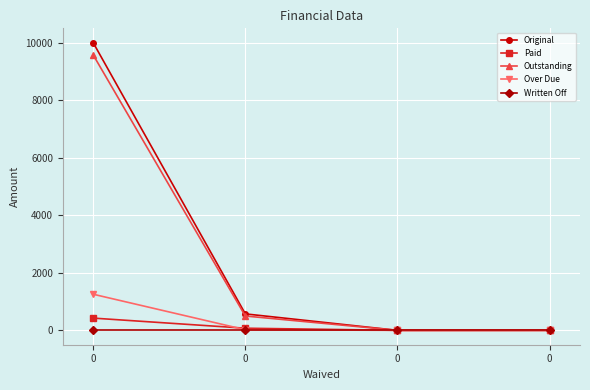

What are all the series names shown in the legend?

Original, Paid, Outstanding, Over Due, Written Off